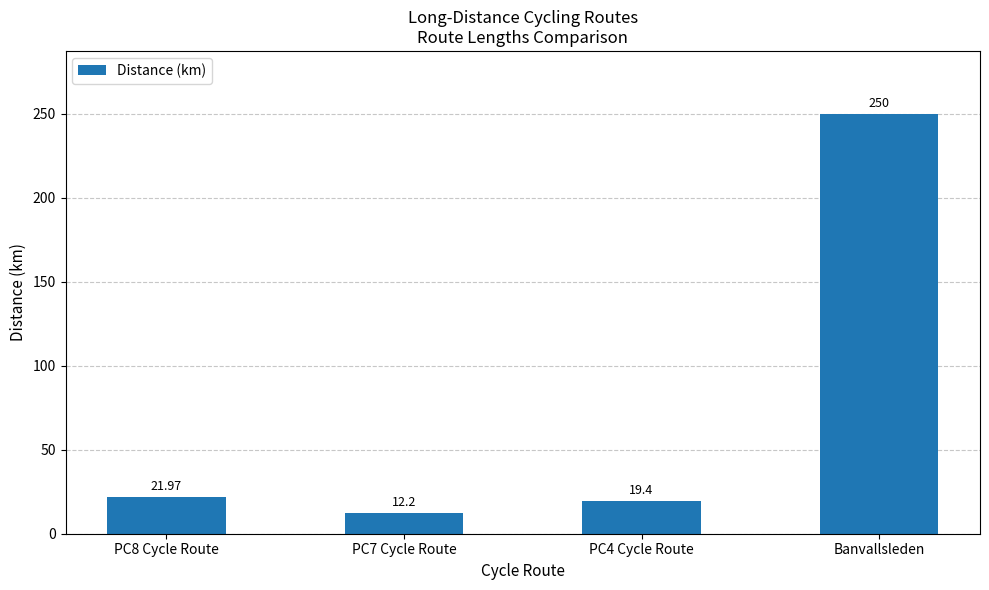

What is the sum of all values?

303.6